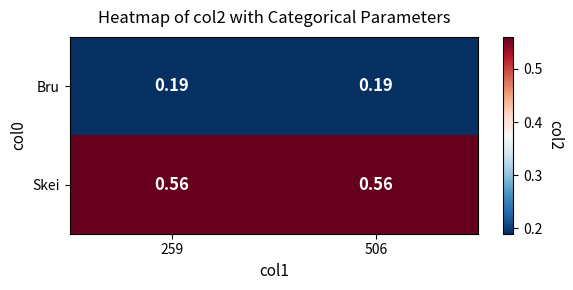

Which series has the largest total across all categories?

Skei